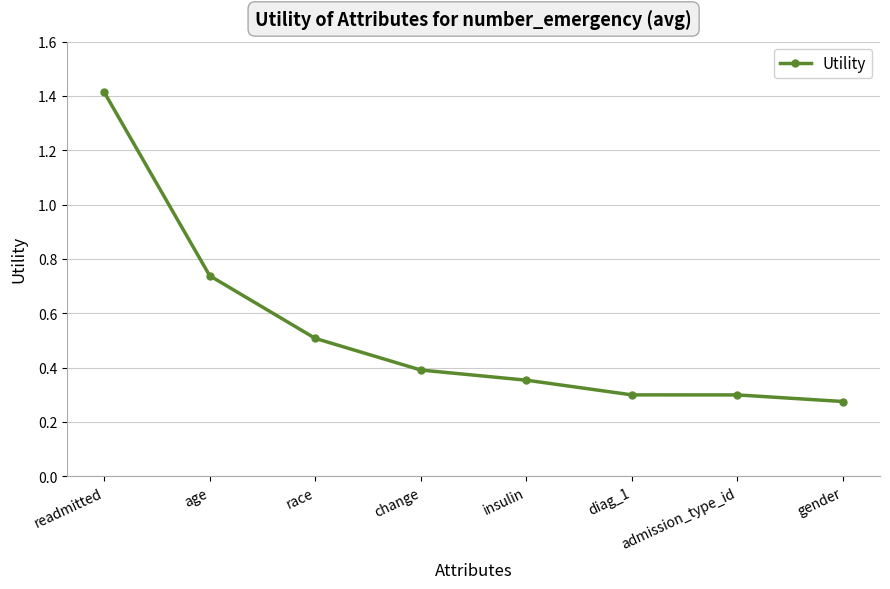

What is the difference between the values at gender and change?

0.1